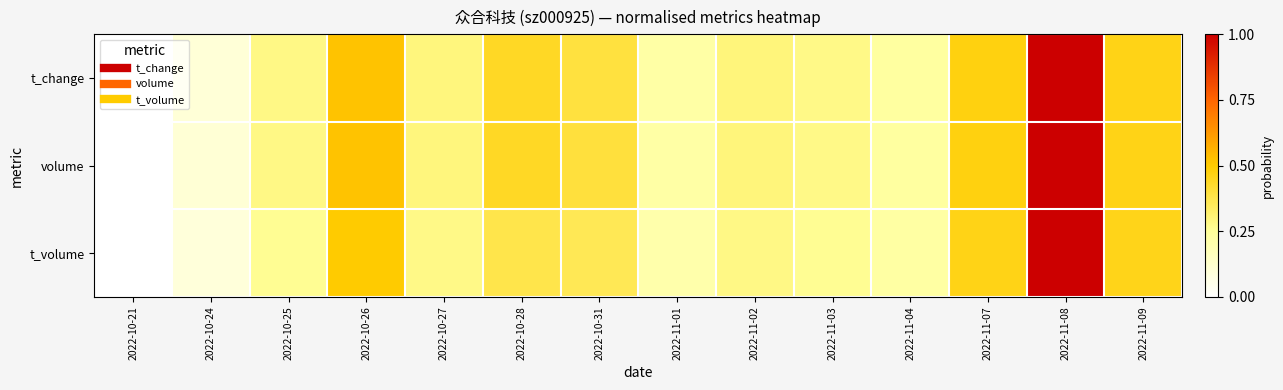

Reading left to right, transcribe all the data shown in this chart.

t_change: 2022-10-21=0.0	2022-10-24=0.1	2022-10-25=0.3	2022-10-26=0.5	2022-10-27=0.3	2022-10-28=0.4	2022-10-31=0.4	2022-11-01=0.2	2022-11-02=0.3	2022-11-03=0.3	2022-11-04=0.2	2022-11-07=0.5	2022-11-08=1.0	2022-11-09=0.5
volume: 2022-10-21=0.0	2022-10-24=0.1	2022-10-25=0.3	2022-10-26=0.5	2022-10-27=0.3	2022-10-28=0.4	2022-10-31=0.4	2022-11-01=0.2	2022-11-02=0.3	2022-11-03=0.3	2022-11-04=0.2	2022-11-07=0.5	2022-11-08=1.0	2022-11-09=0.5
t_volume: 2022-10-21=0.0	2022-10-24=0.1	2022-10-25=0.3	2022-10-26=0.5	2022-10-27=0.3	2022-10-28=0.4	2022-10-31=0.4	2022-11-01=0.2	2022-11-02=0.3	2022-11-03=0.3	2022-11-04=0.2	2022-11-07=0.5	2022-11-08=1.0	2022-11-09=0.5